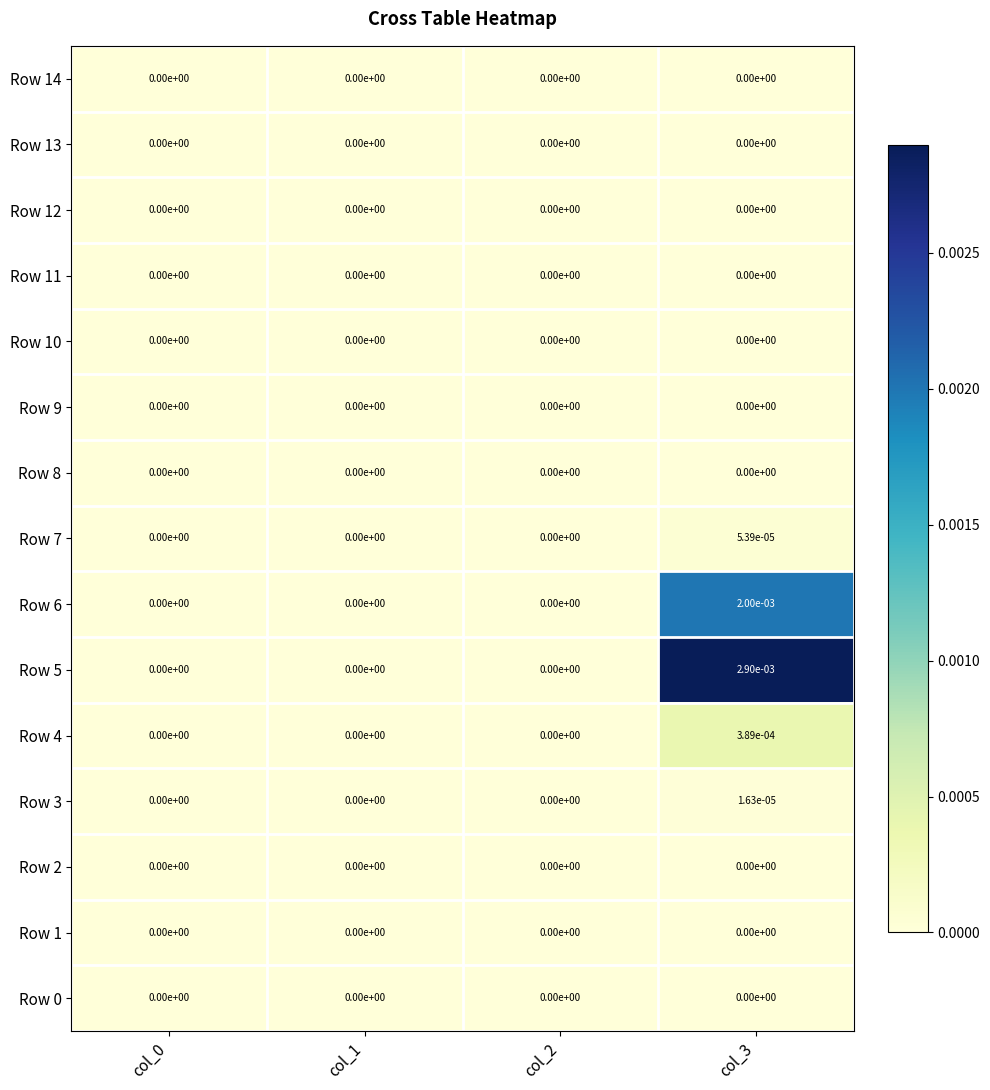

Is it true that Row 8 equals 0.0 at col_0?

True